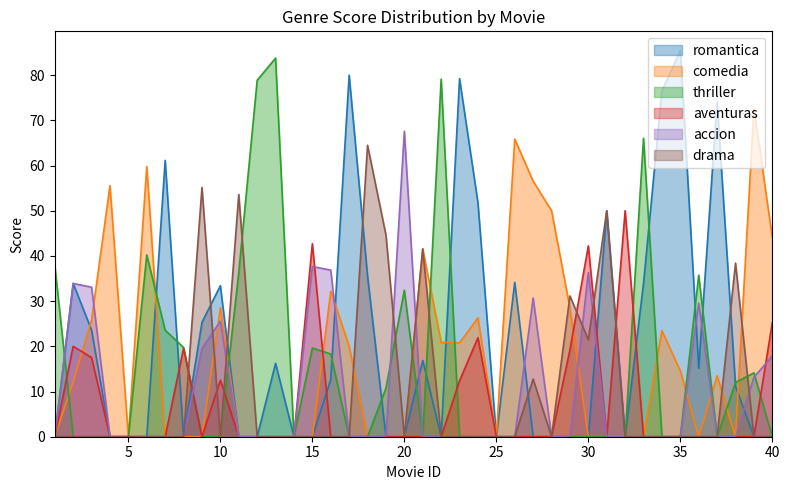

The accion series shows 22.5 at 4. True or false?

False